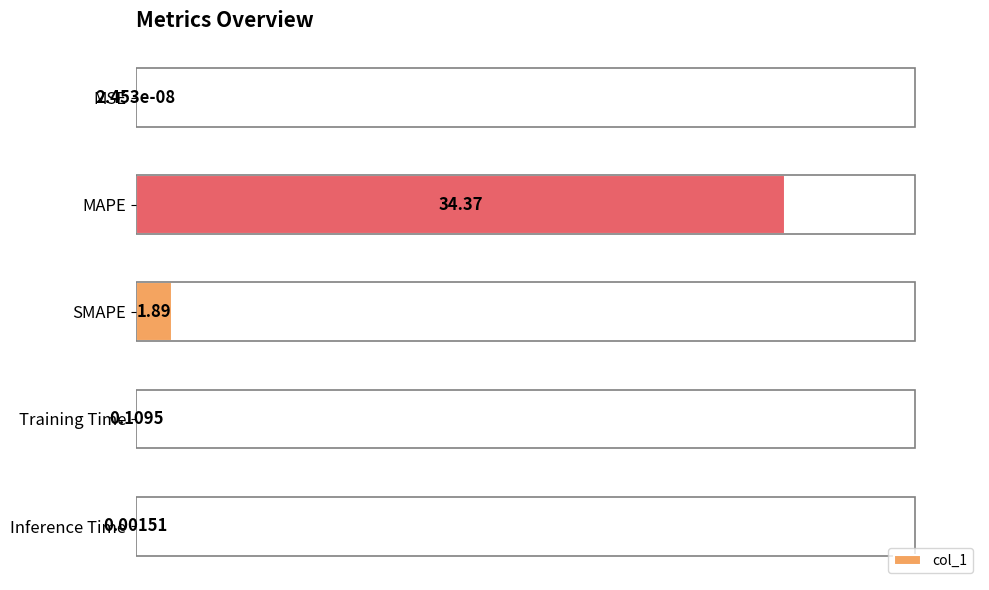

What is the average value?

7.3